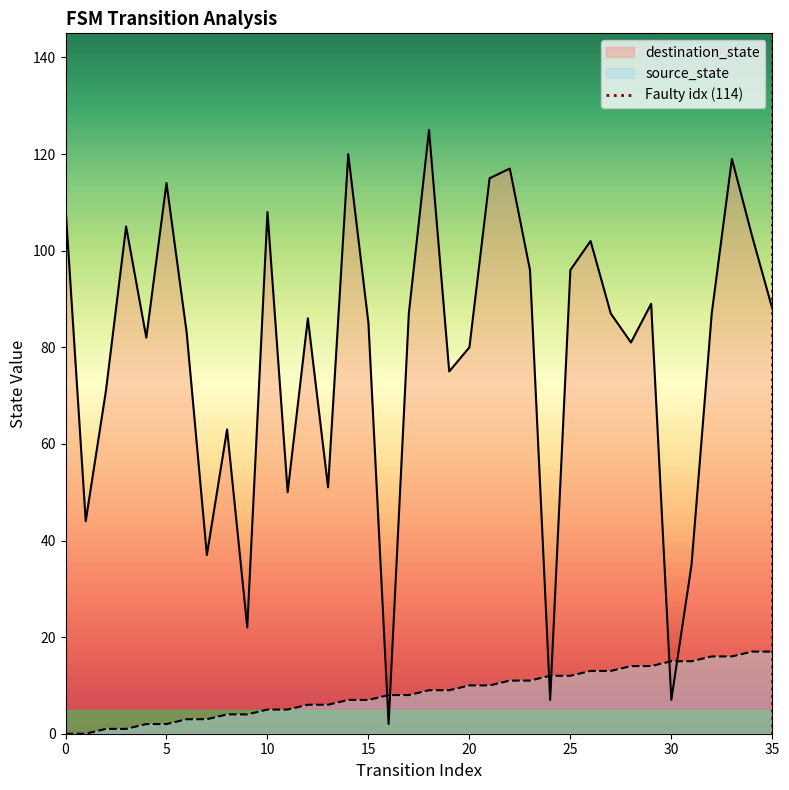

How many values are below 1?

1